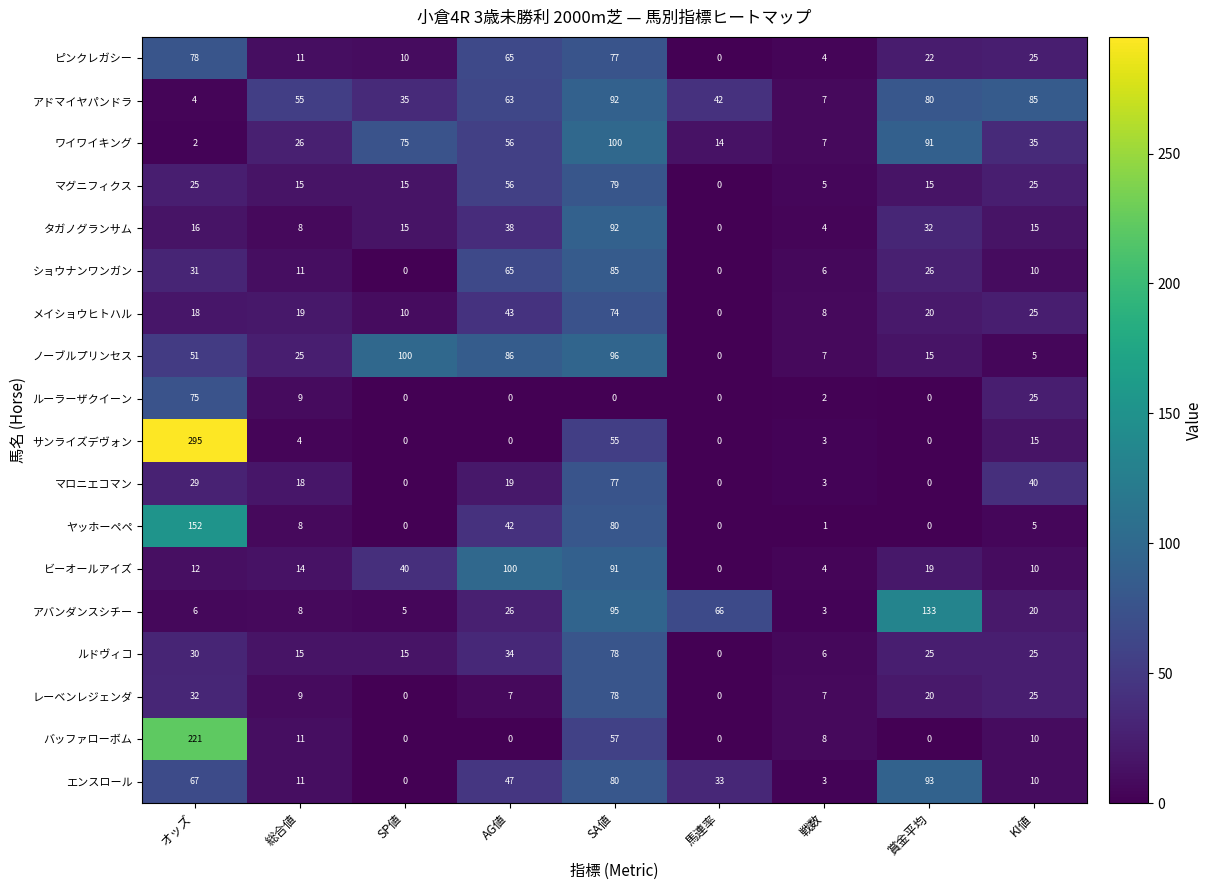

Which series has the largest total across all categories?

アドマイヤパンドラ